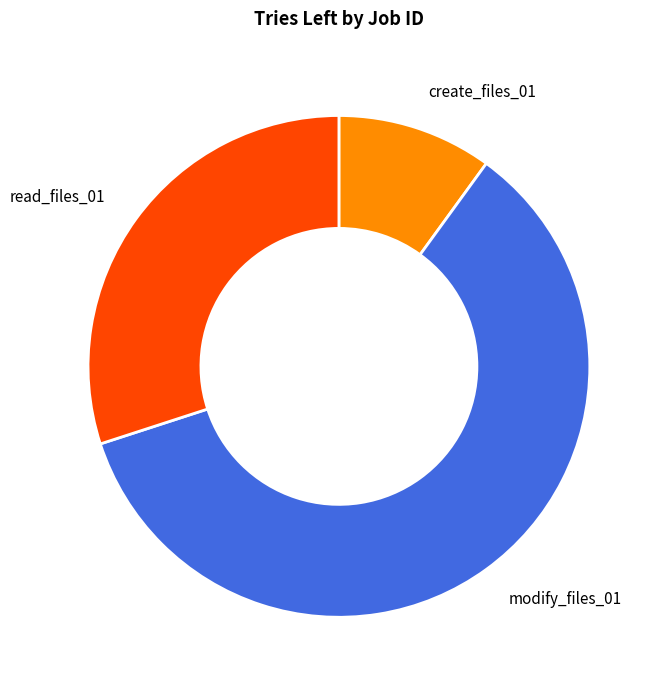

Which slice is the largest?

modify_files_01